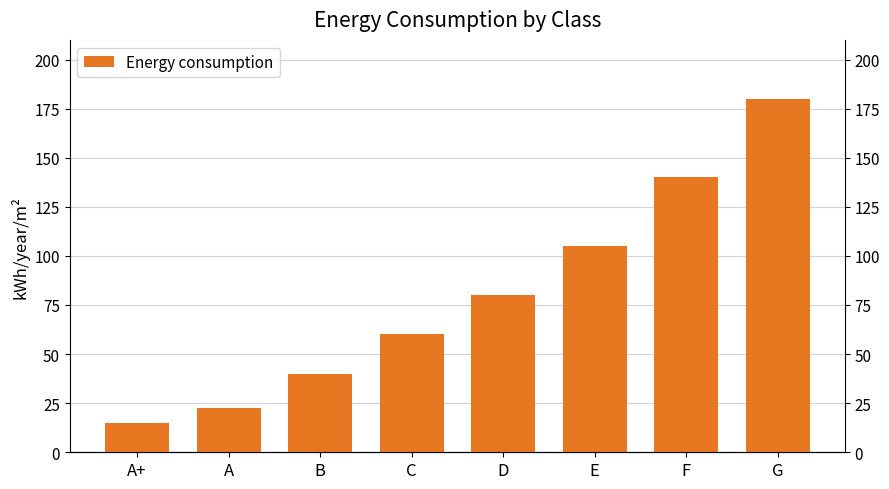

What is the greatest value displayed?

180.0